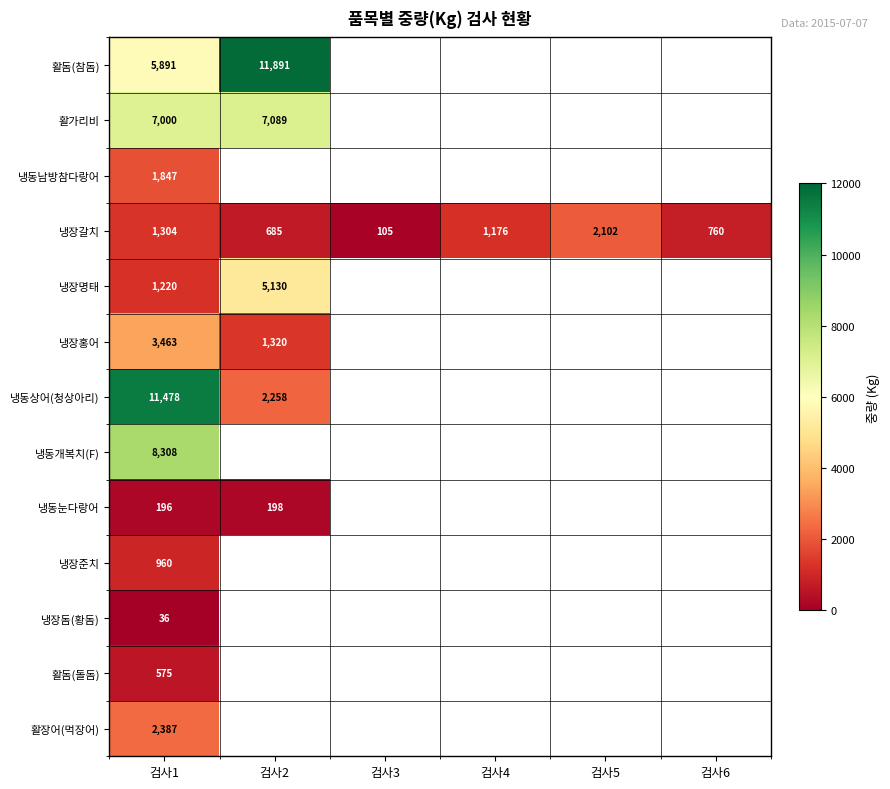

What is the total value across all series at 검사1?

44665